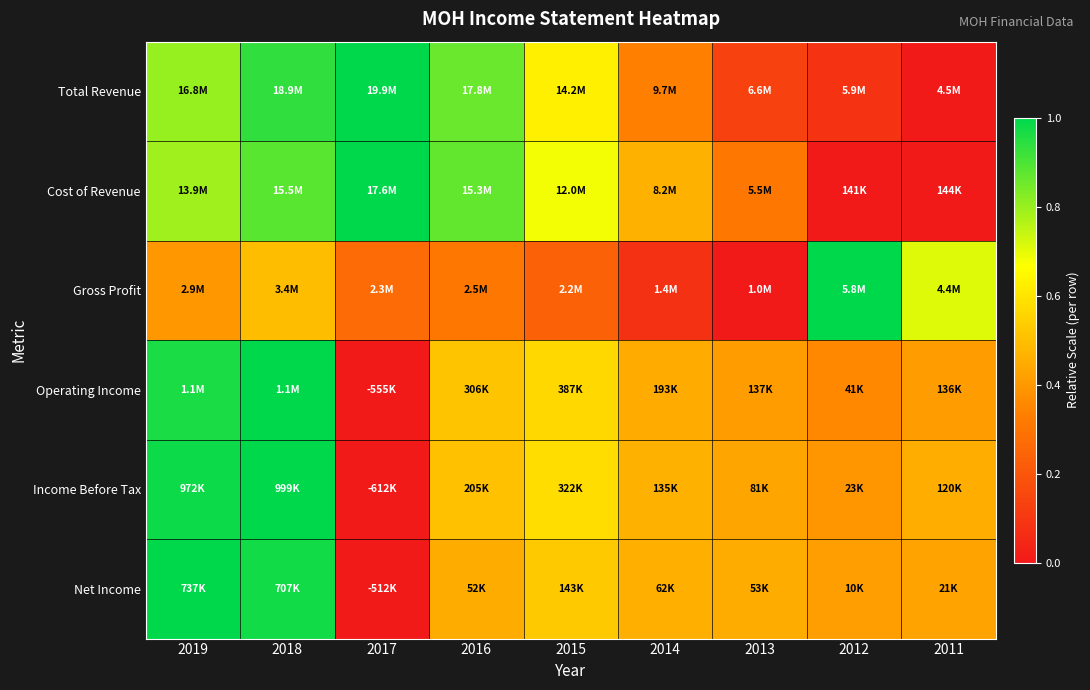

At which category is the sum across all series the highest?

2018